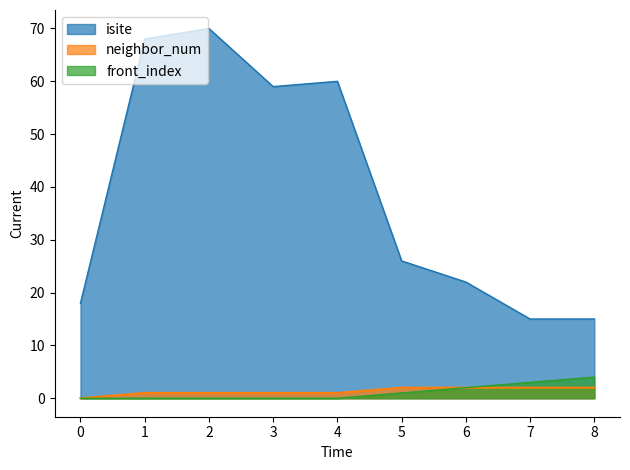

The front_index series shows 0 at 2. True or false?

True